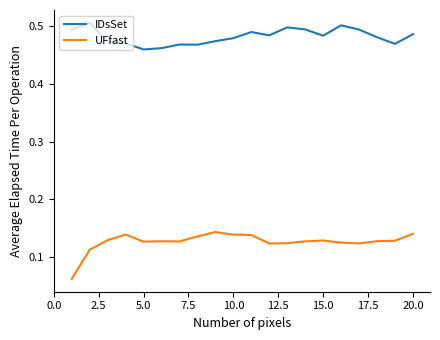

Which series has the widest spread of values?

UFfast